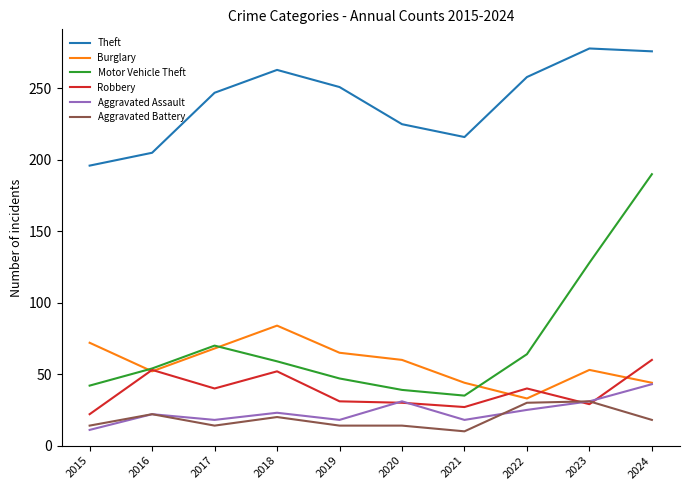

What is the maximum value shown in the chart?

278